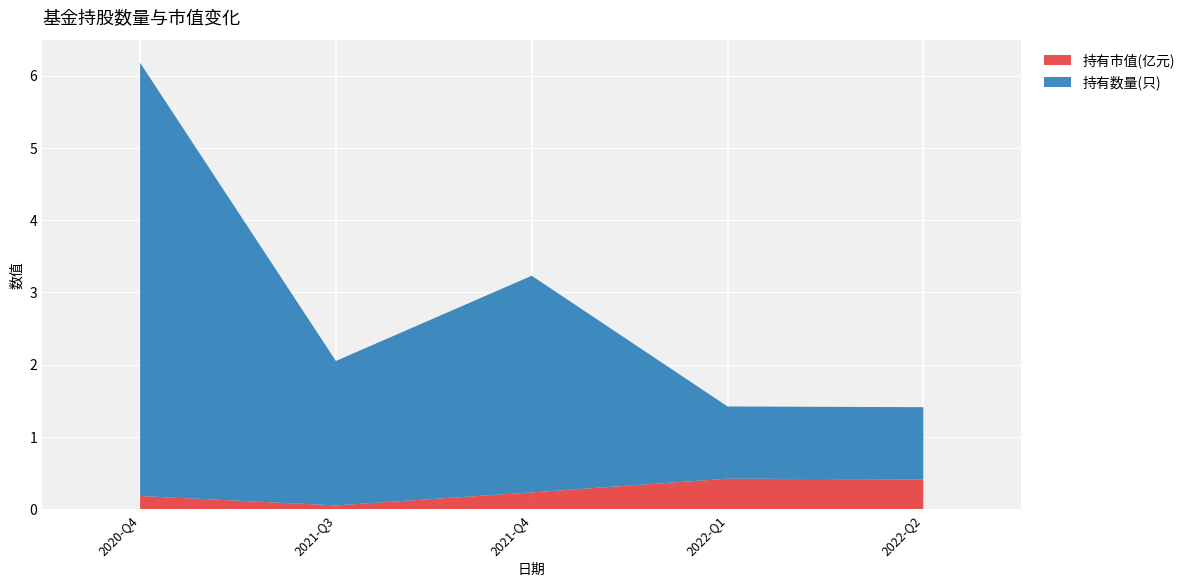

Reading left to right, list all the values displayed in this chart.

持有市值(亿元): 2020-Q4=0.2	2021-Q3=0.1	2021-Q4=0.2	2022-Q1=0.4	2022-Q2=0.4
持有数量(只): 2020-Q4=6.0	2021-Q3=2.0	2021-Q4=3.0	2022-Q1=1.0	2022-Q2=1.0